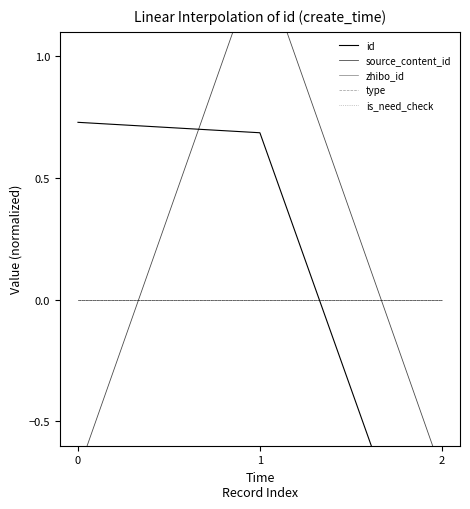

Does the chart display data point markers on the line(s)?

No